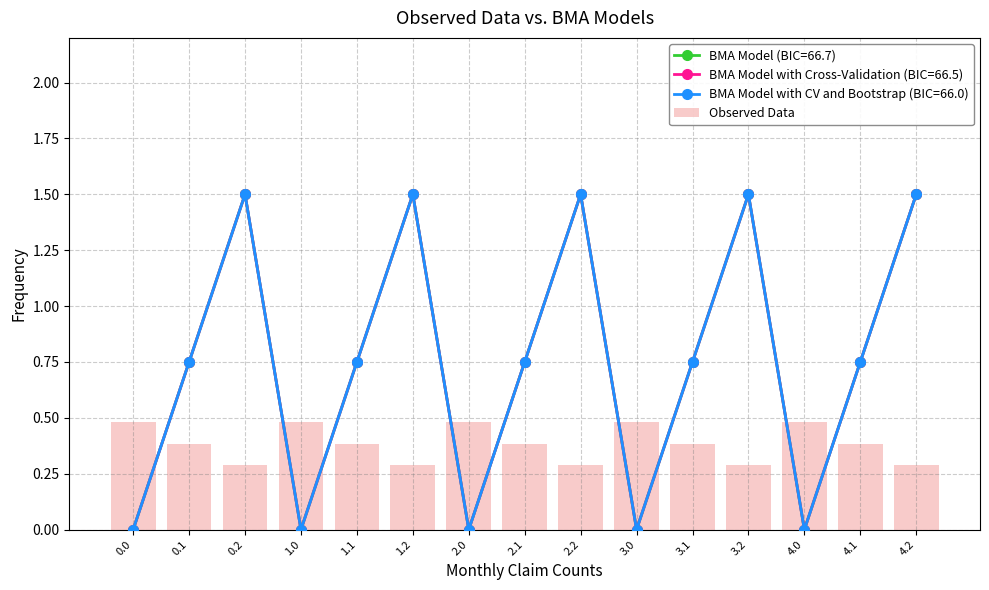

What is the difference between the maximum and minimum values?

0.2